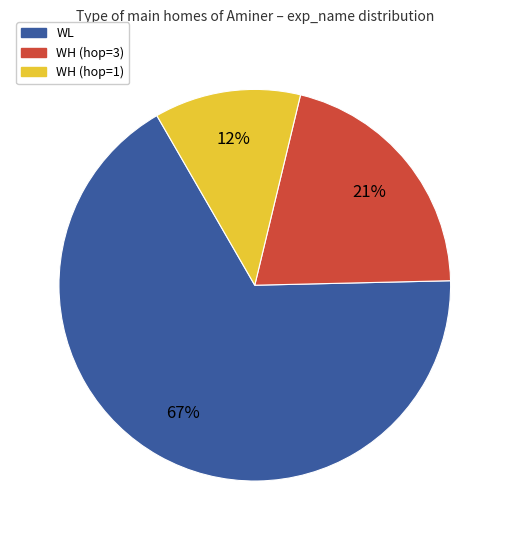

To the nearest percent, what is the difference between the largest and smallest slice percentages?

55%